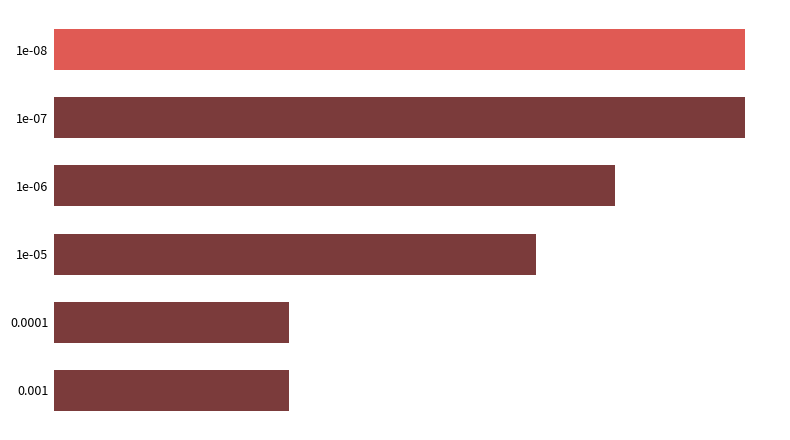

Does the chart contain any negative values?

No